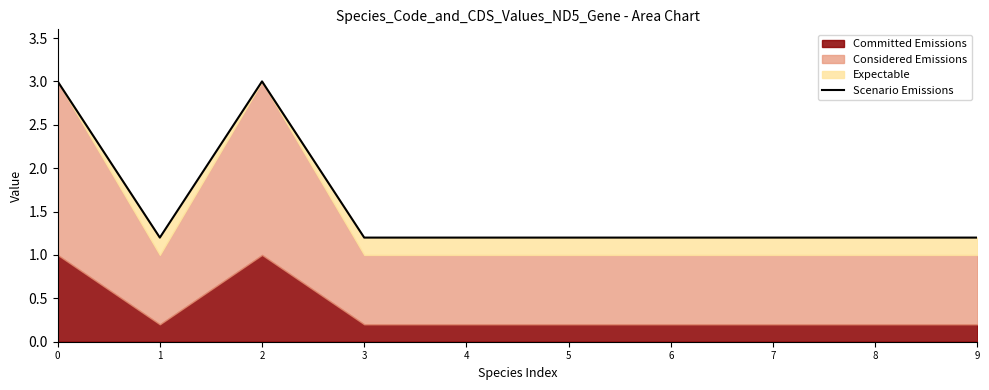

Where is the first local minimum?

1